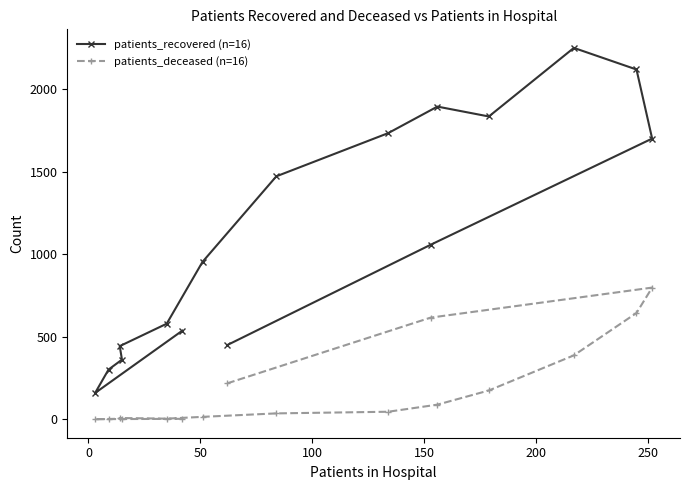

What is the maximum value shown in the chart?

2252